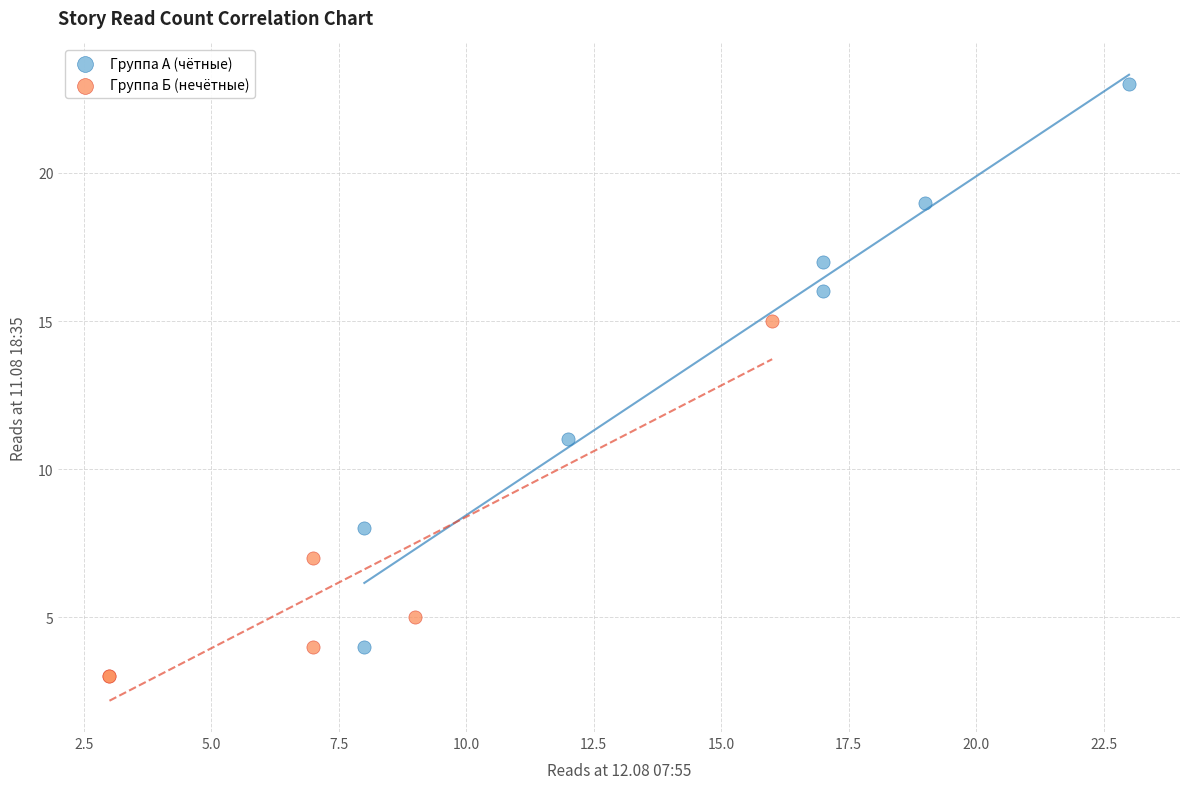

Which series reaches the minimum Y coordinate?

Группа Б (нечётные)